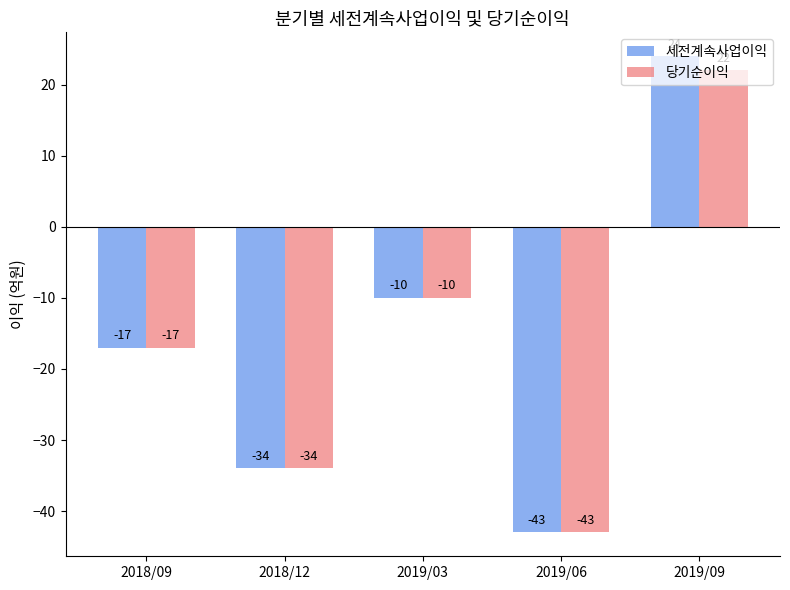

True or false: 세전계속사업이익 has a value of -17 at 2018/09.

True